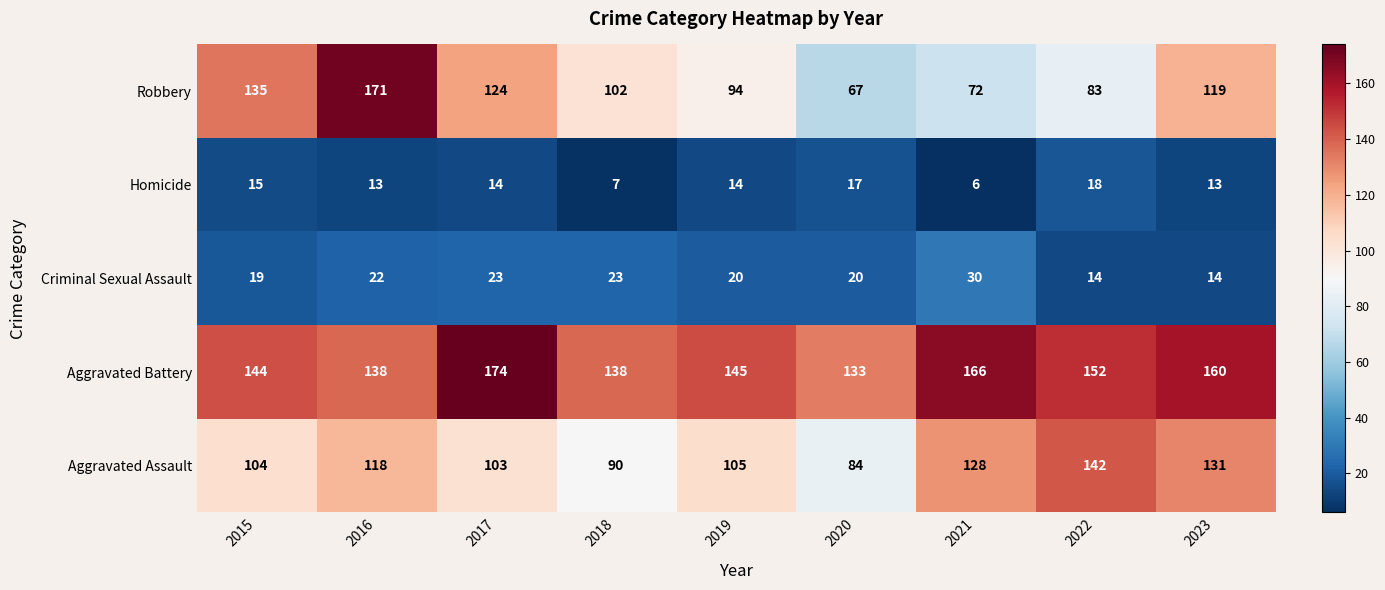

The Aggravated Battery series shows 56 at 2023. True or false?

False